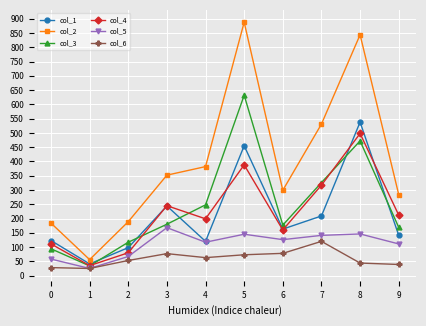

What is the difference between the col_2 values at 0 and 5?

704